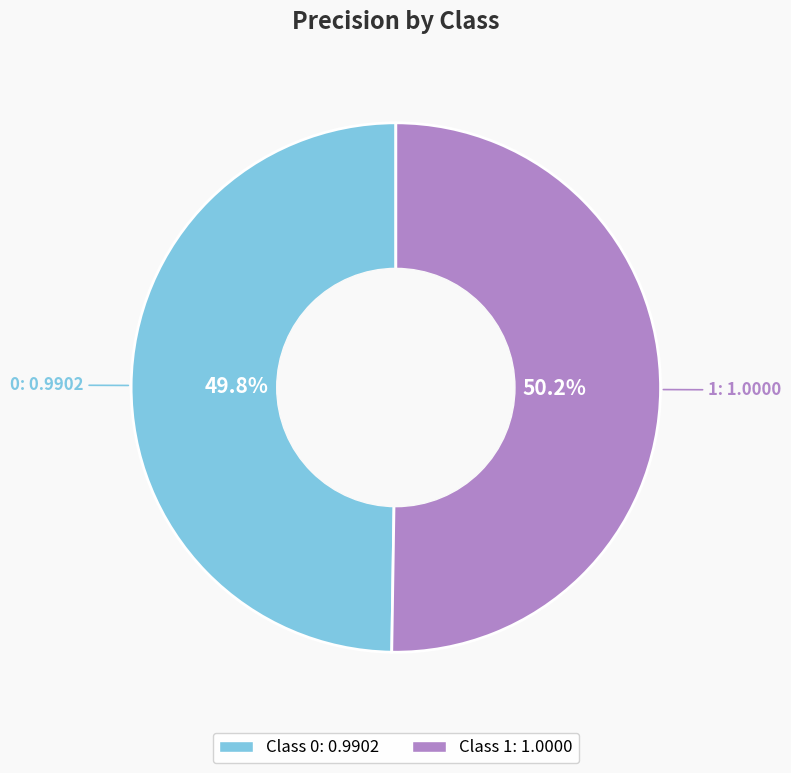

Is there a majority slice in this chart?

Yes